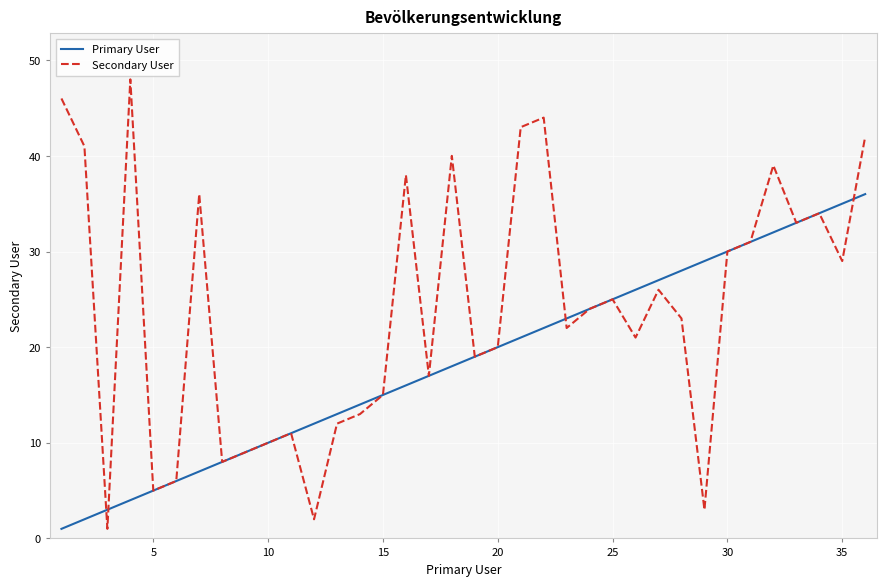

True or false: Primary User and Secondary User intersect in this chart.

True